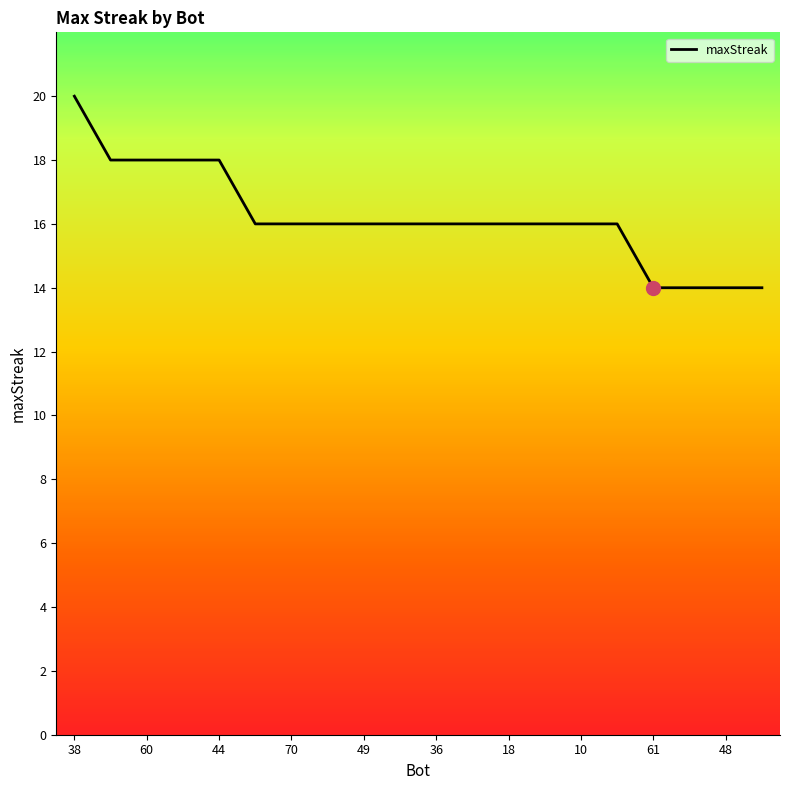

What is the greatest value displayed?

20